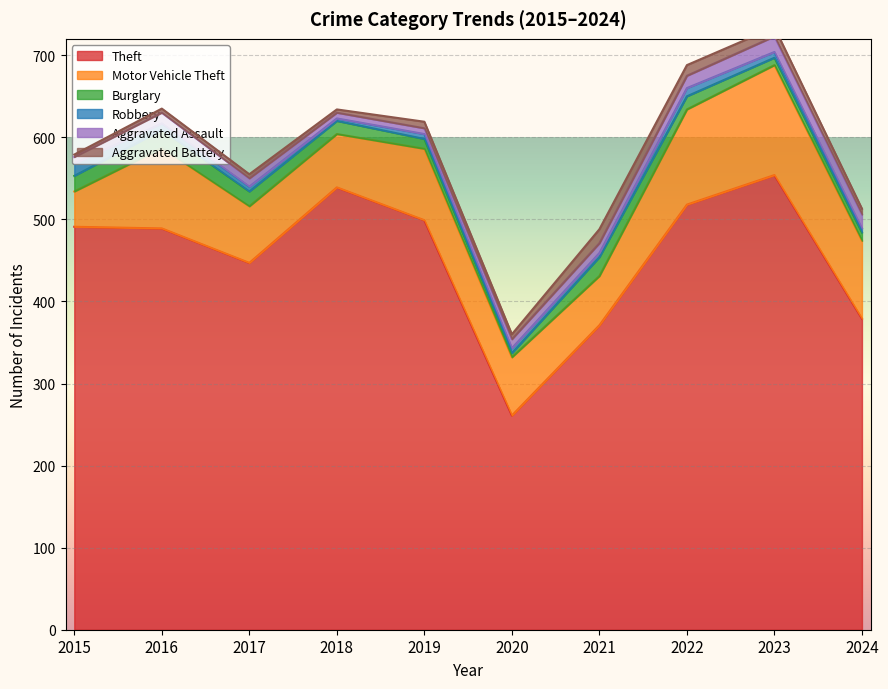

True or false: Motor Vehicle Theft and Theft intersect in this chart.

False